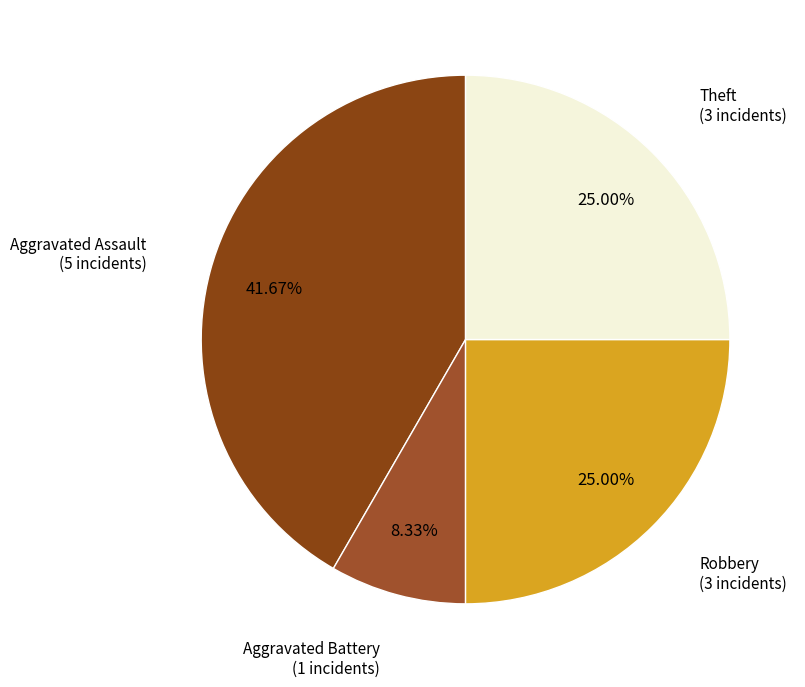

How many slices are in this pie chart?

4